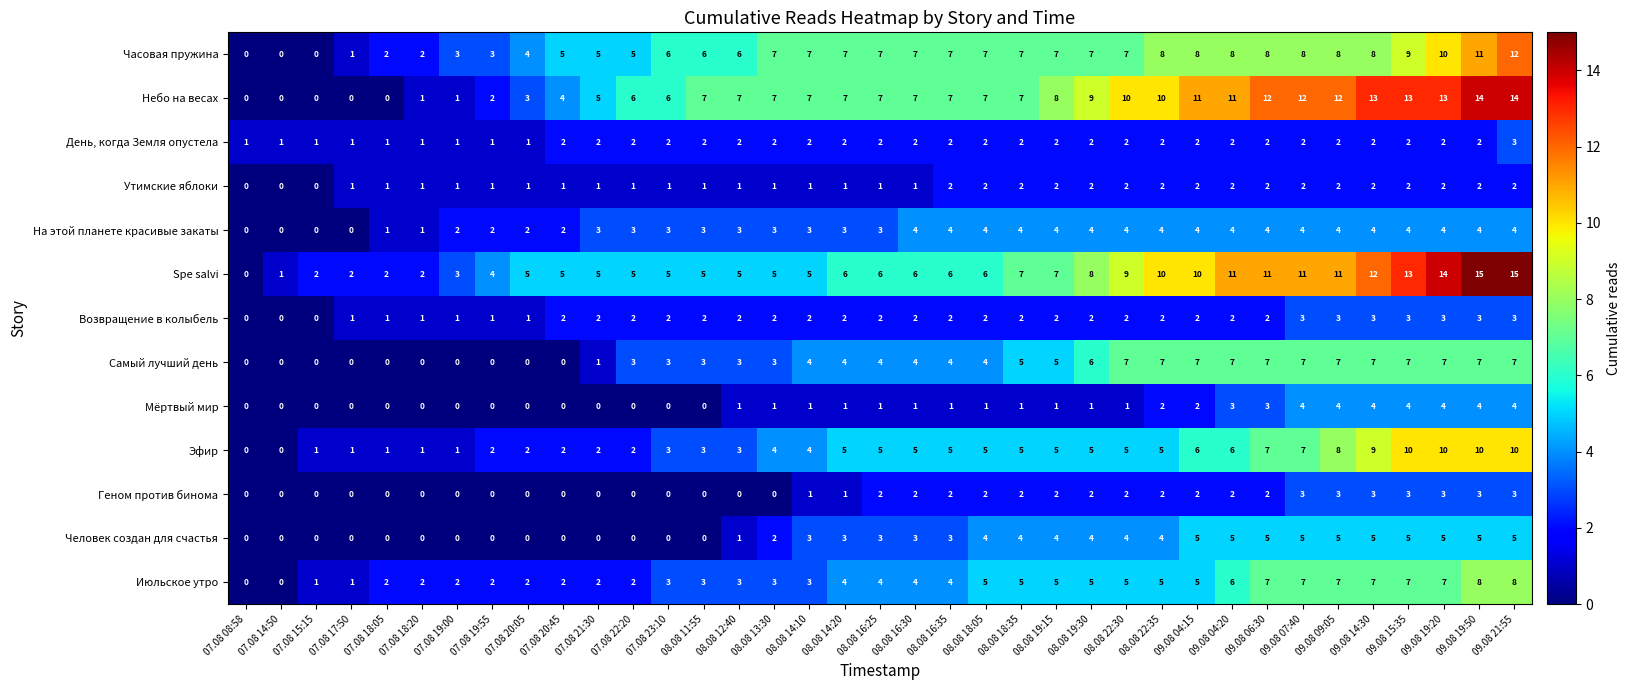

At which category is the sum across all series the highest?

09.08 21:55